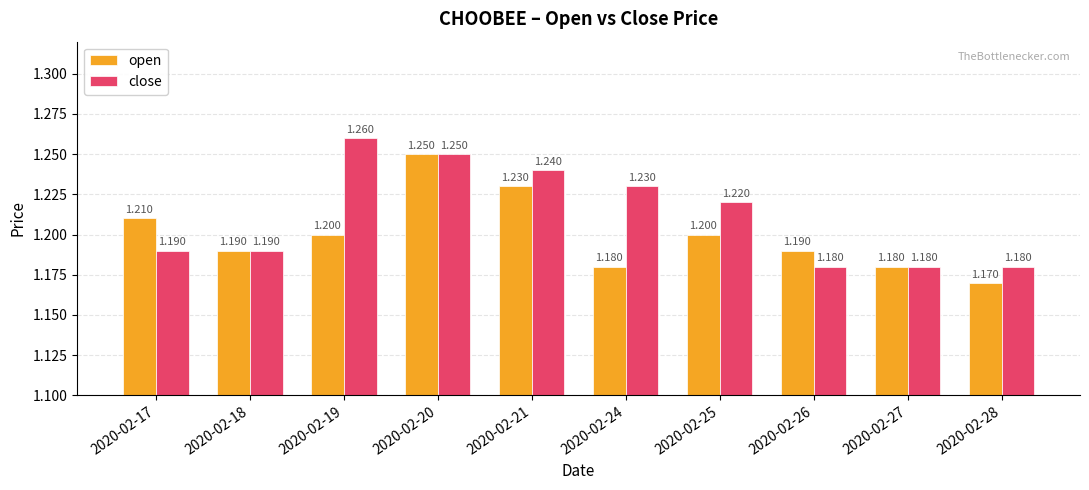

Is it true that open equals 1.2 at 2020-02-26?

True